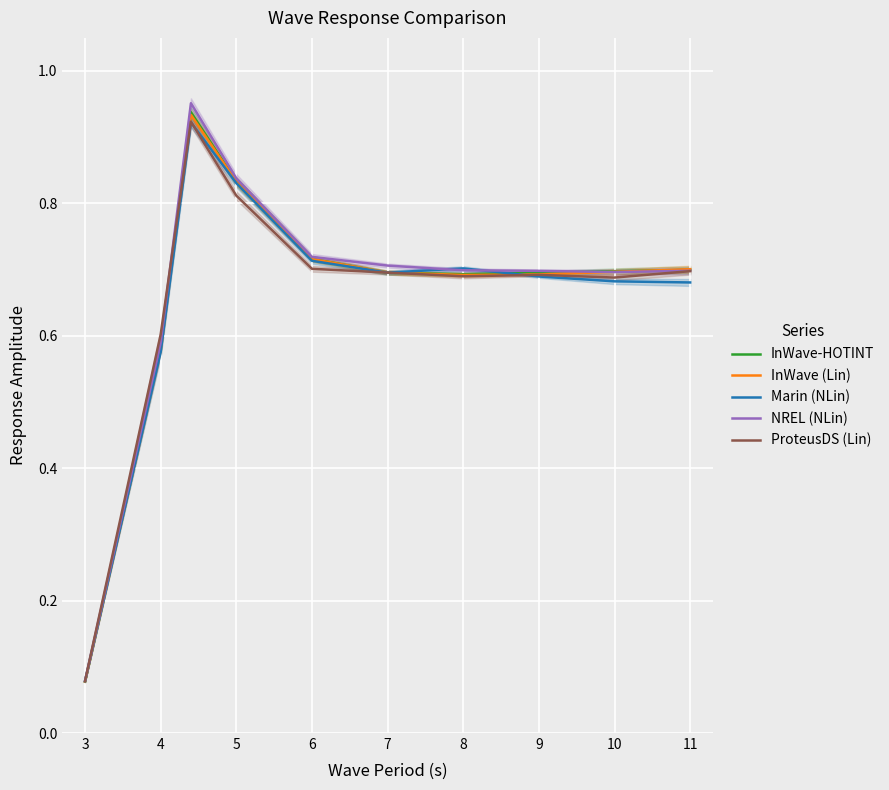

What is the smallest value displayed?

0.1